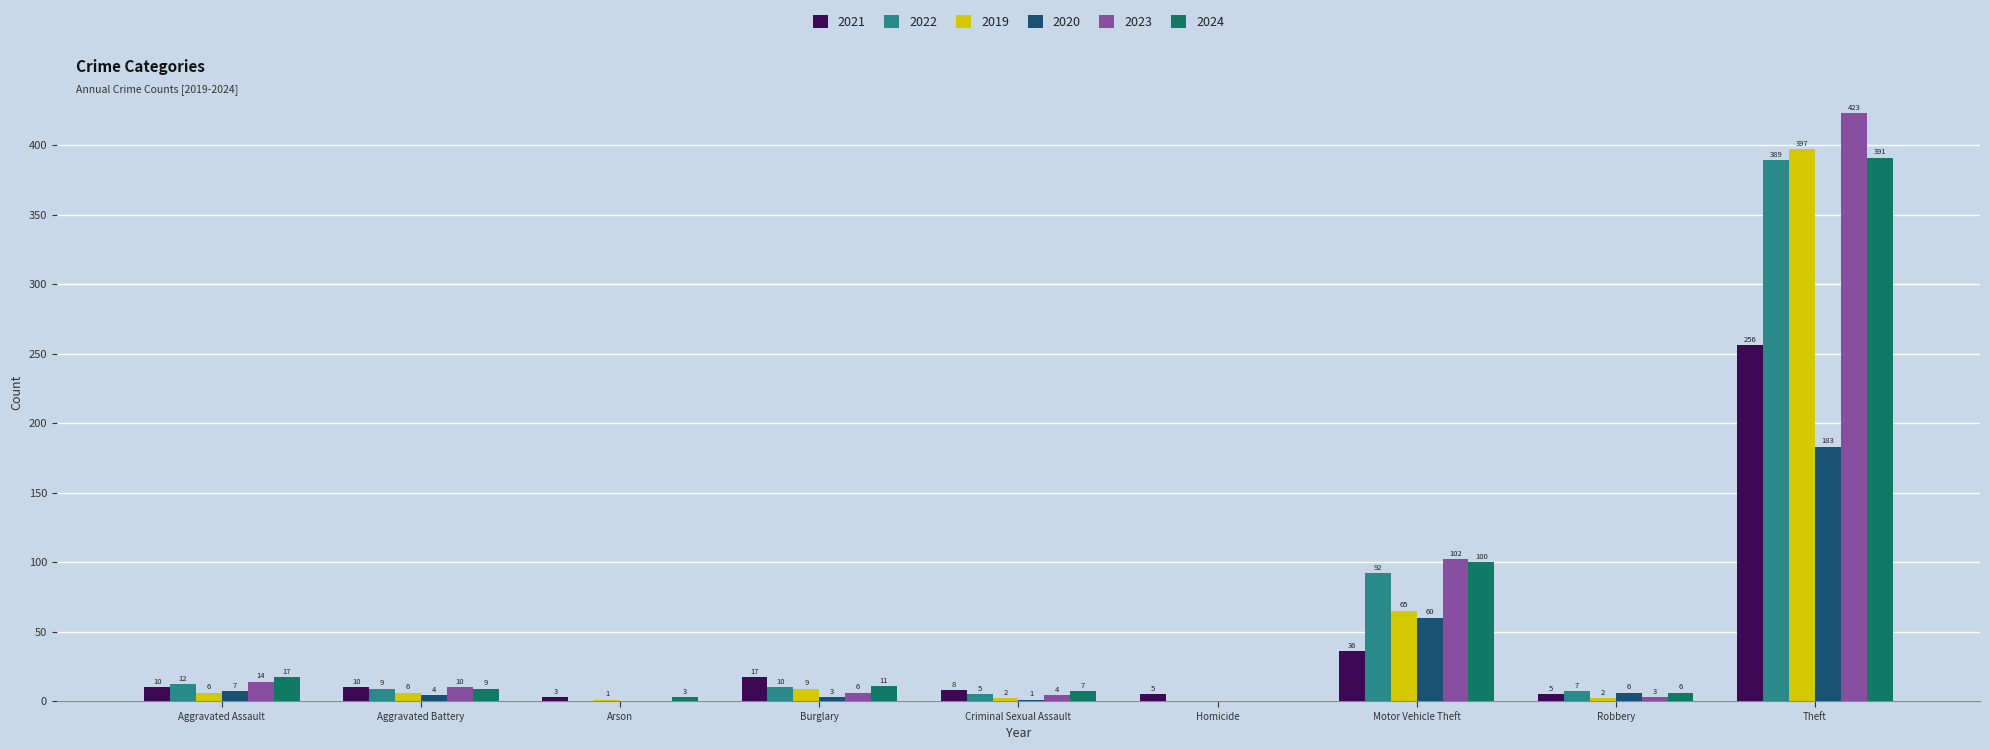

What is the average value of the 2023 series?

62